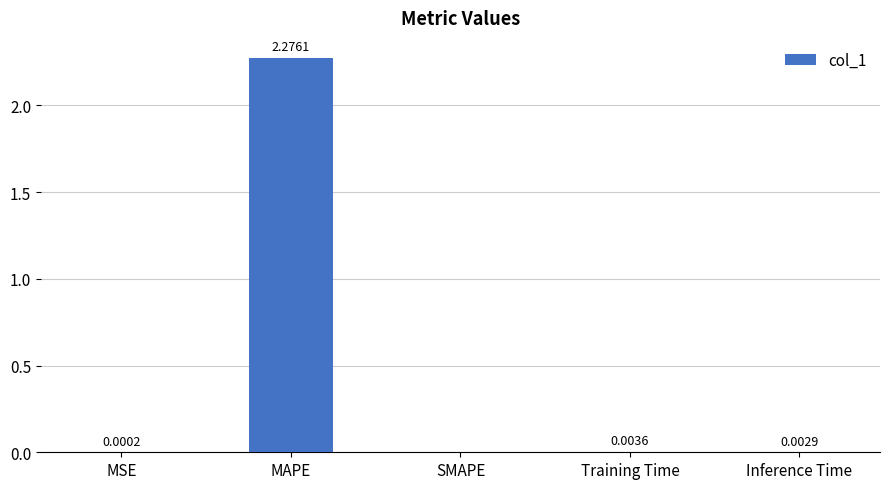

Which category has the highest value across all series?

MAPE